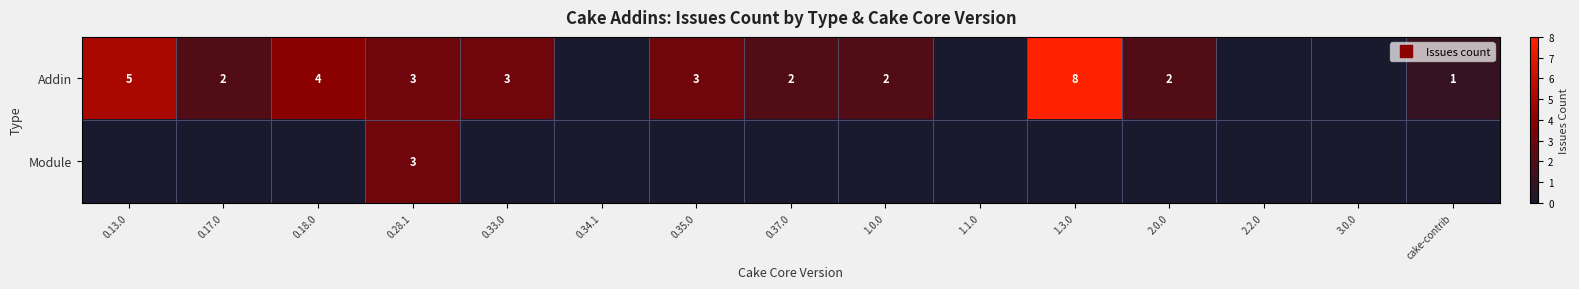

How many categories are shown in the chart?

15